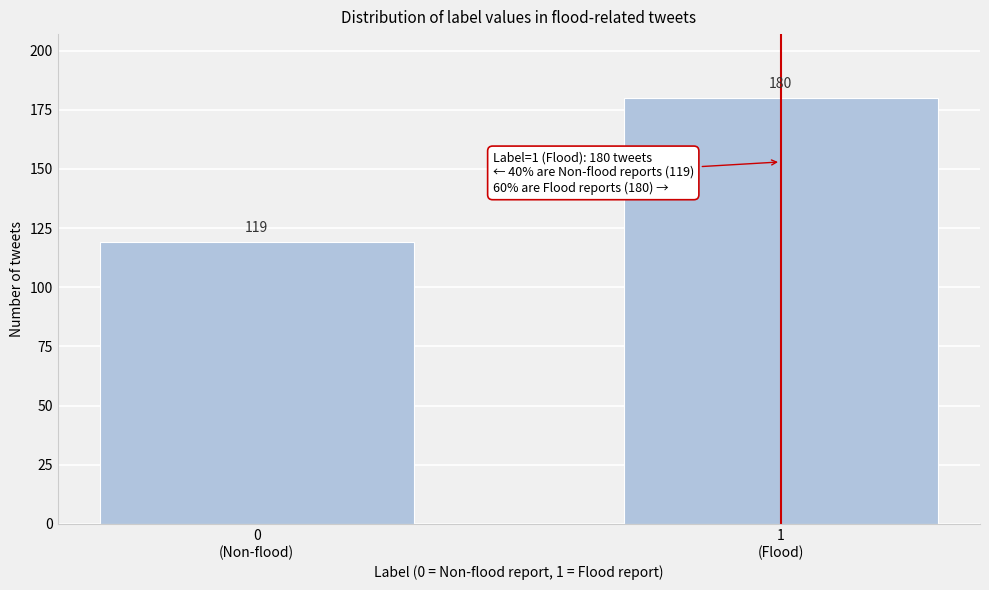

Reading left to right, extract all data points from this chart.

119	180